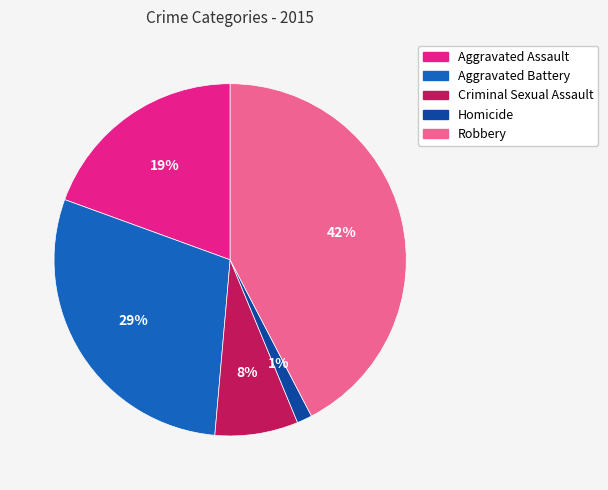

What percentage is the Aggravated Assault slice, to the nearest percent?

19%